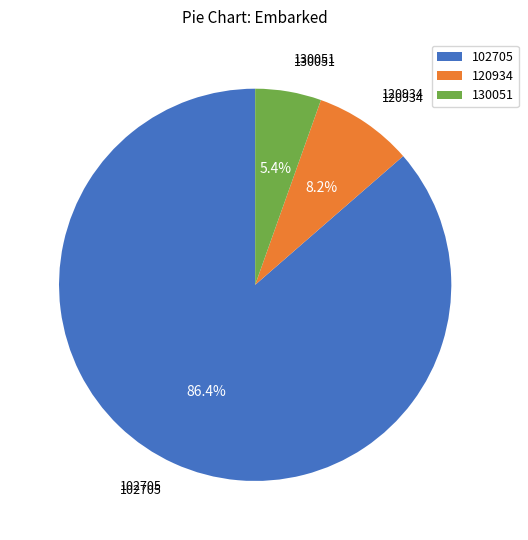

To the nearest percent, what percentage of the pie is 130051?

5%